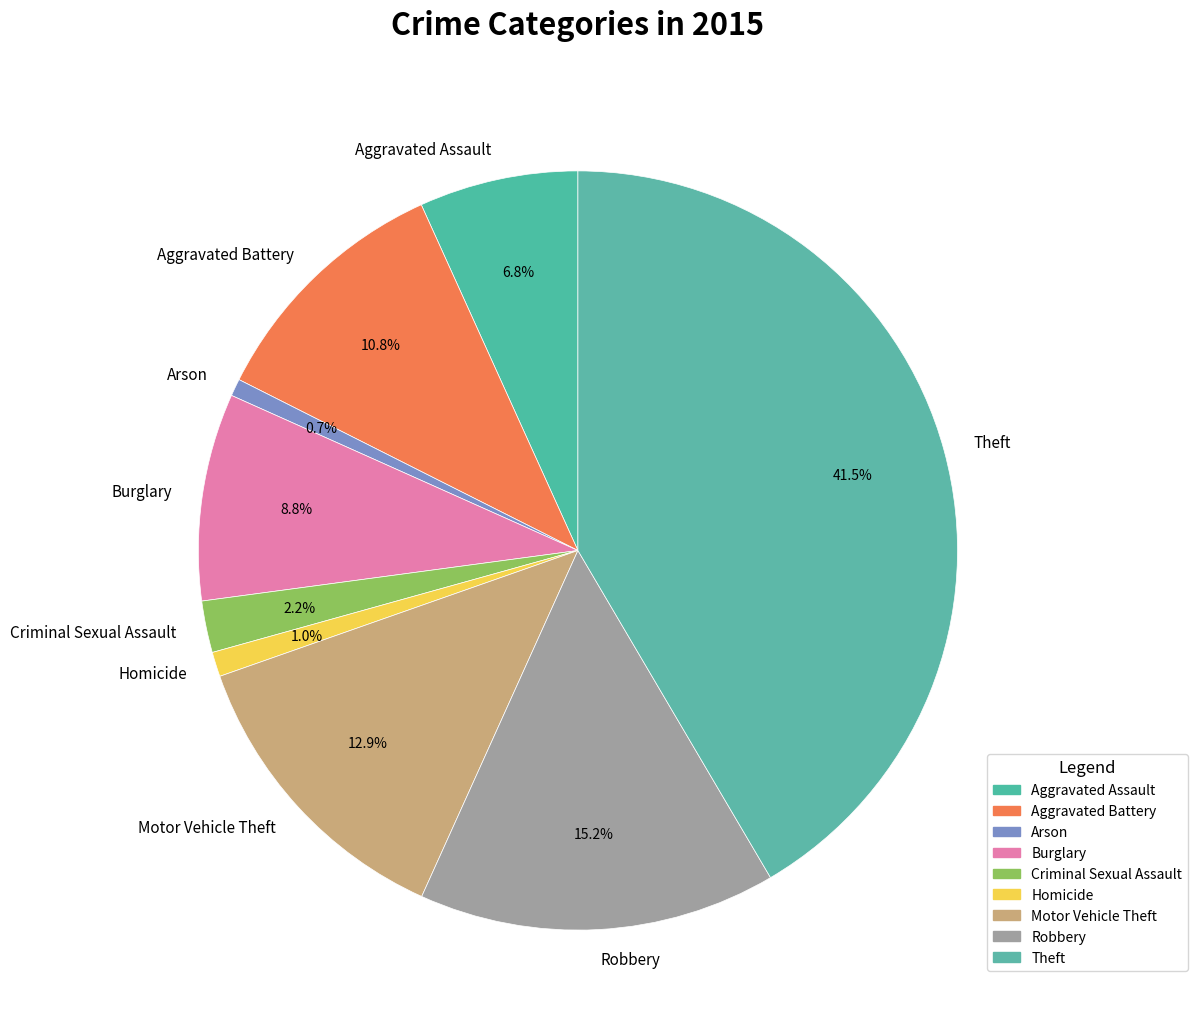

Is it true that Aggravated Battery is 1% of the pie?

False